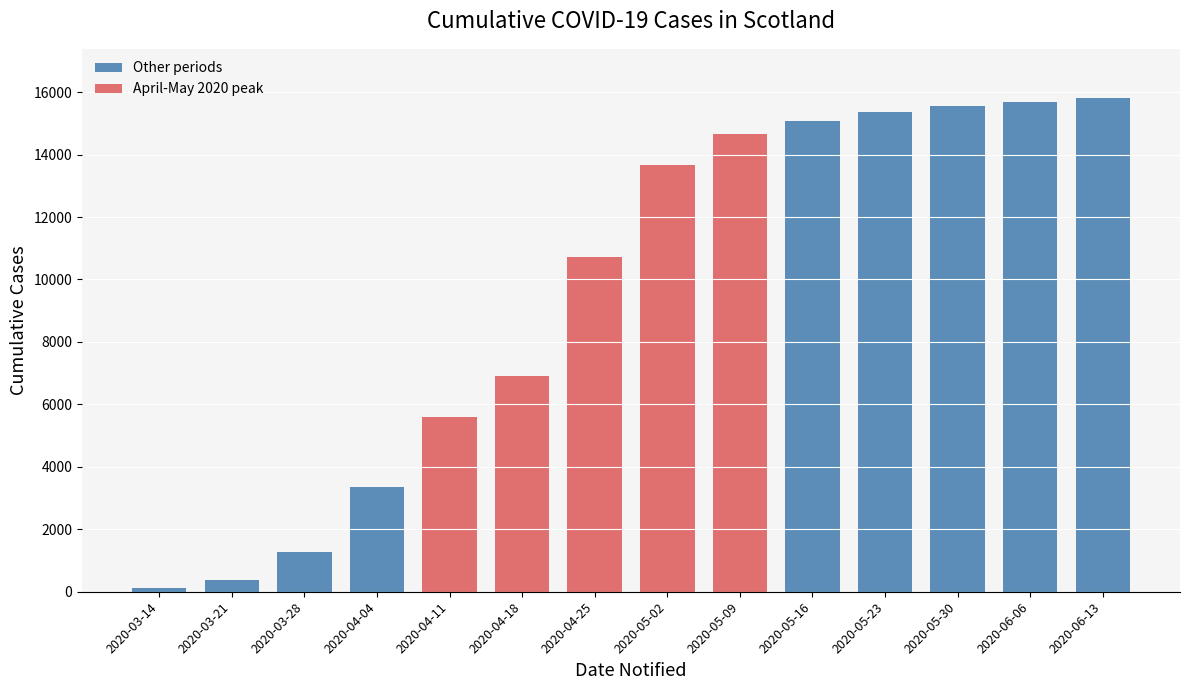

Is it true that the value at 2020-06-13 is 15805?

True